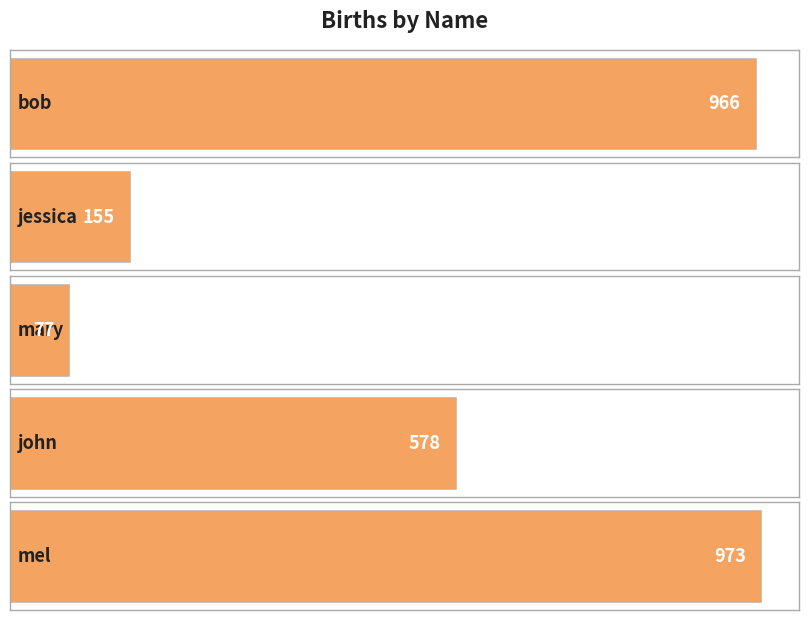

What is the label of the 5th bar from the right?

bob